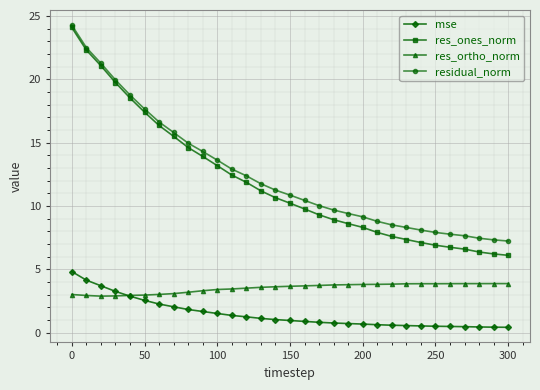

True or false: residual_norm and res_ortho_norm cross at least once.

False